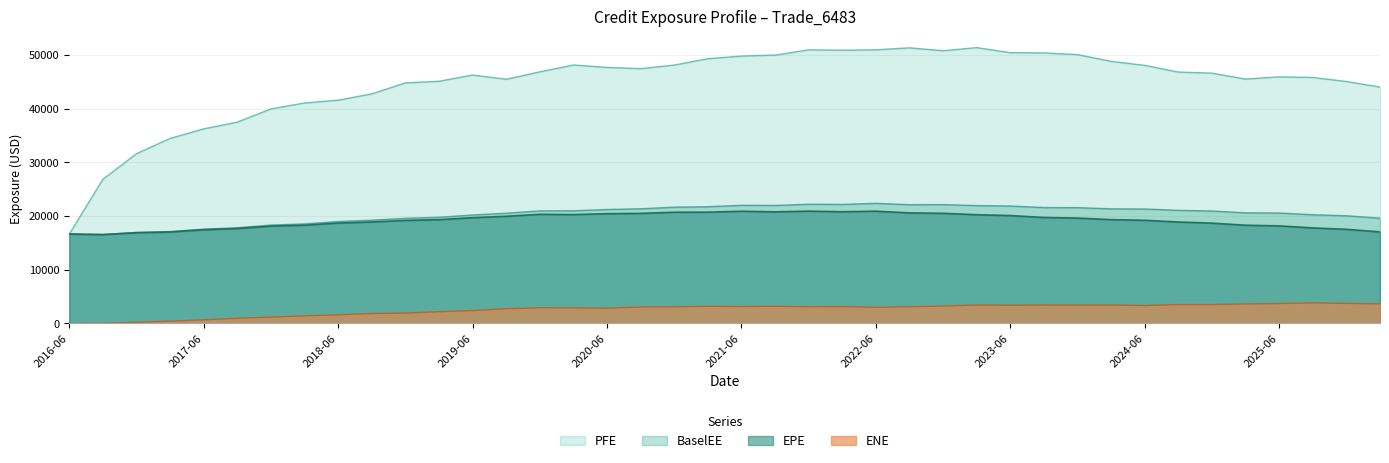

Is it true that ENE equals 3437.1 at 2023-09-25?

True